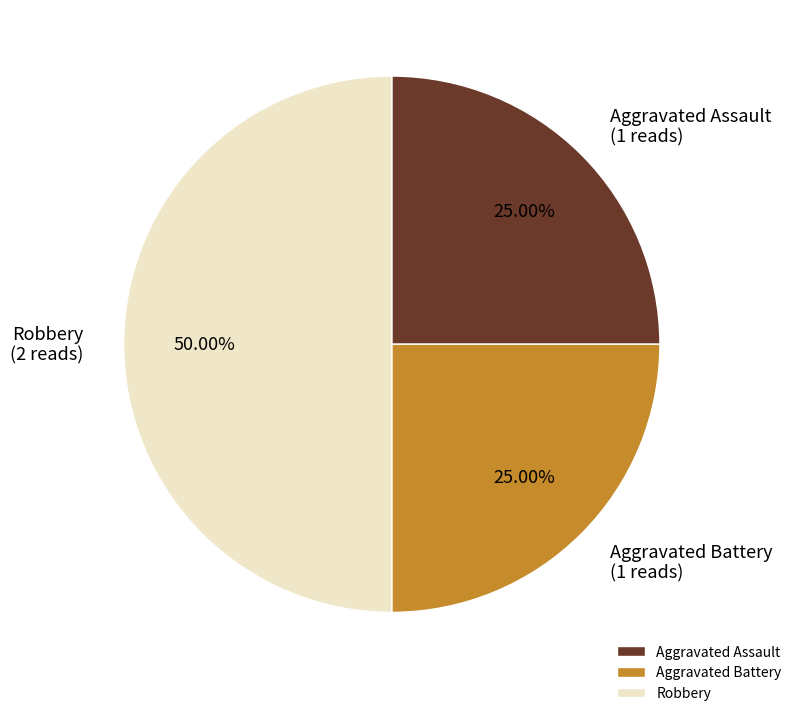

To the nearest percent, what portion does Aggravated Assault represent?

25%